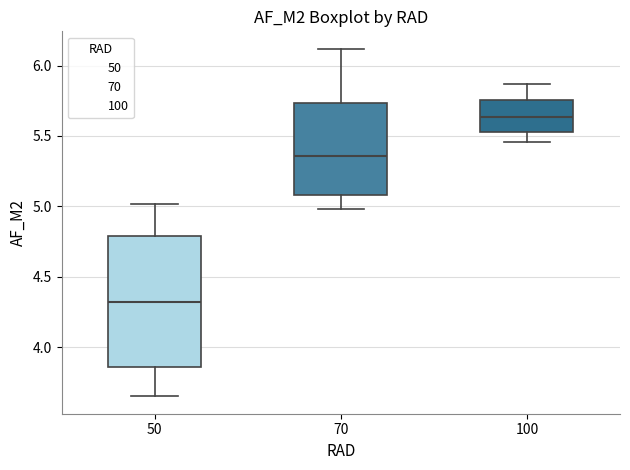

Comparing the boxes themselves (not the whiskers), which one is the tallest?

50